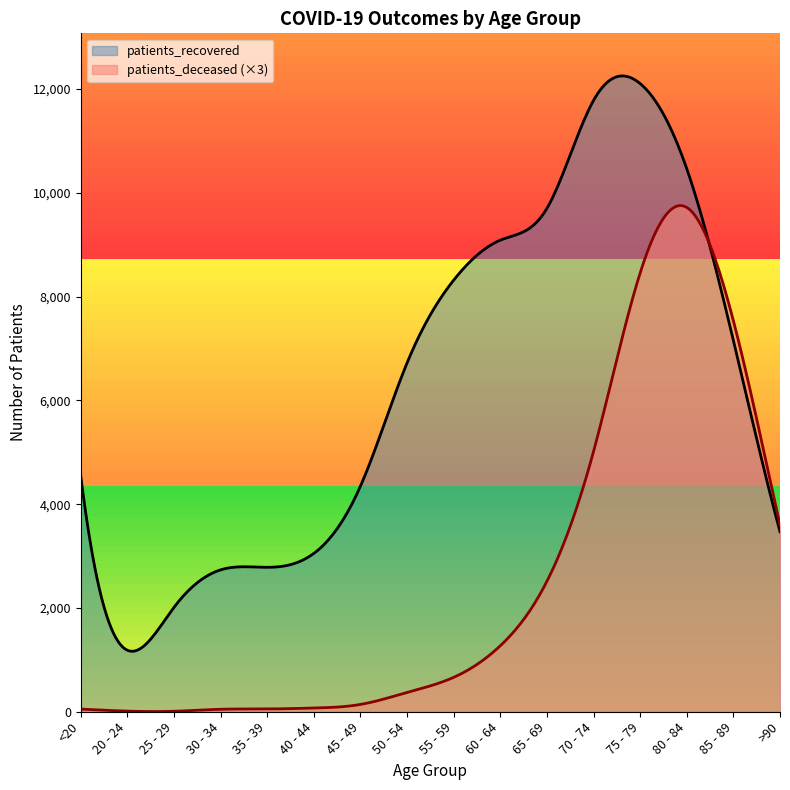

Rank the series by their maximum value, from highest to lowest.

patients_recovered, patients_deceased (×3)